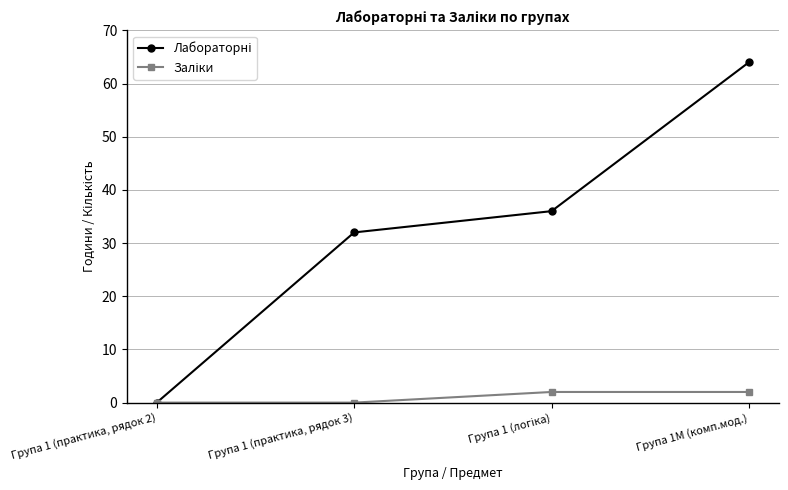

What is the label of the 4th point from the left?

Група 1М (комп.мод.)